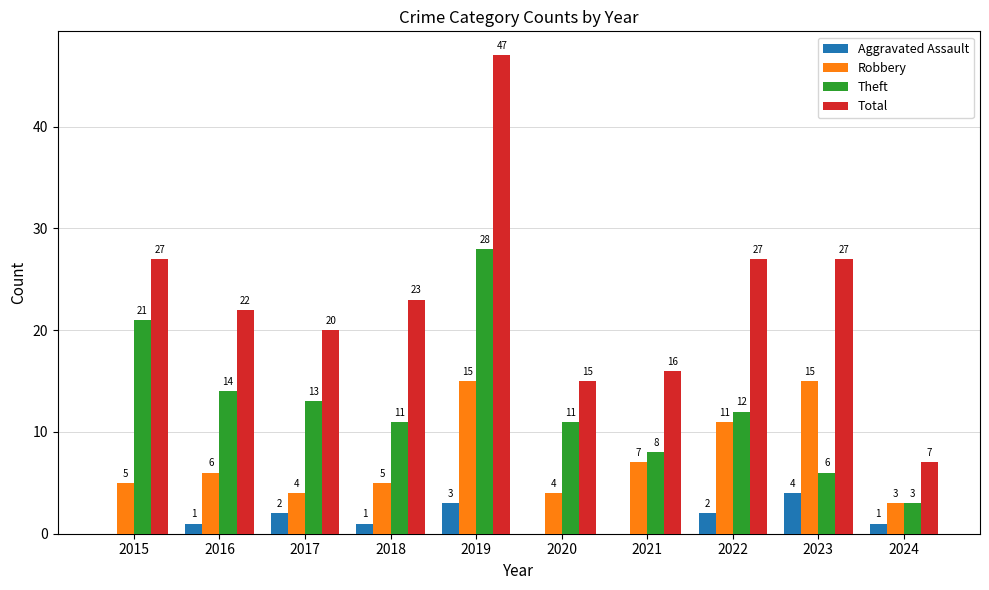

At which category is the sum across all series the highest?

2019